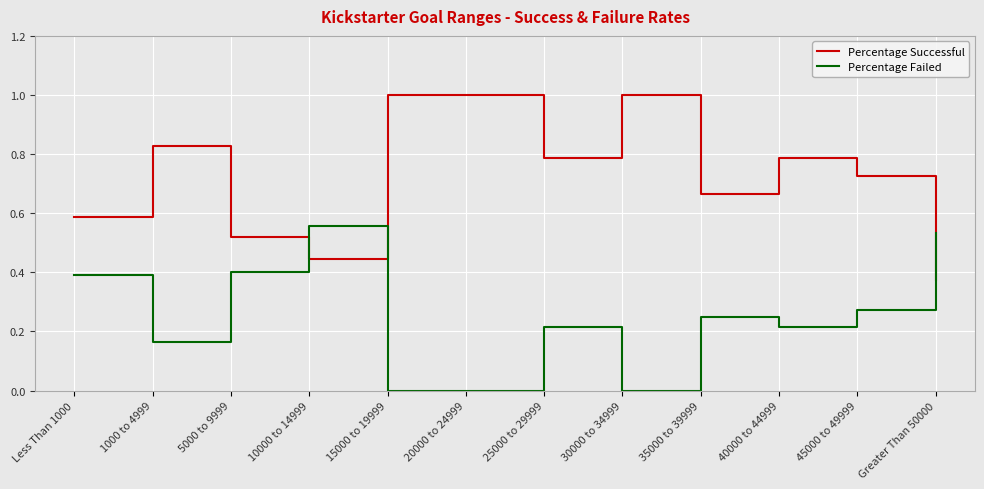

True or false: Percentage Failed and Percentage Successful intersect in this chart.

True